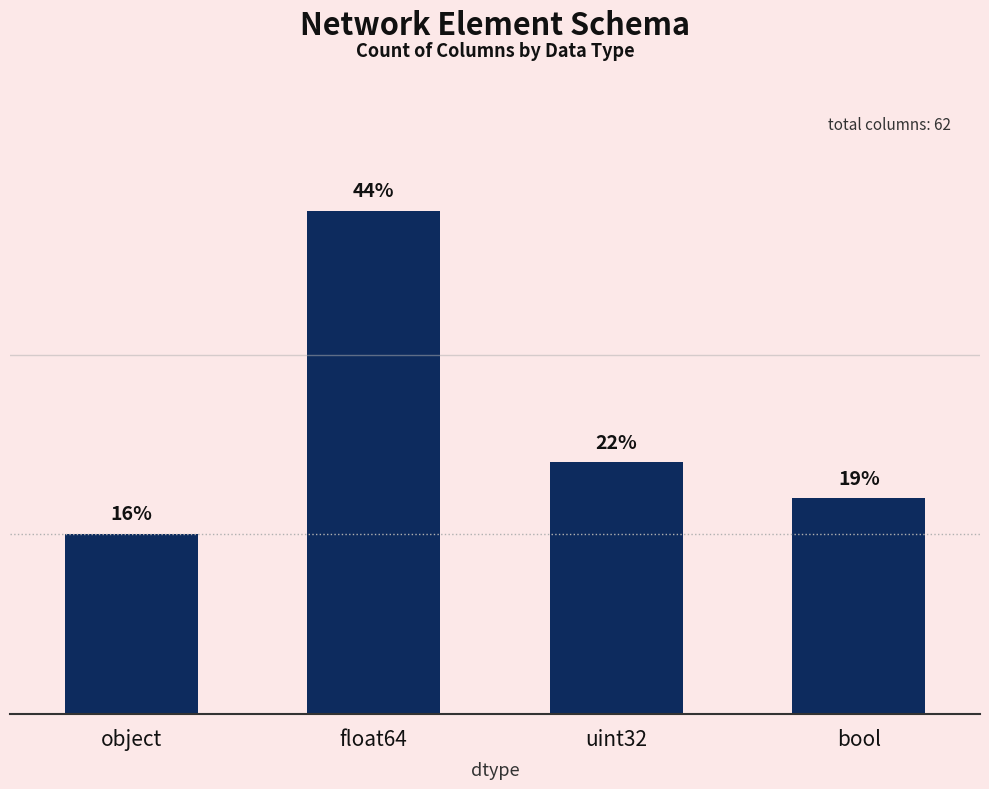

Are the bars horizontal?

No